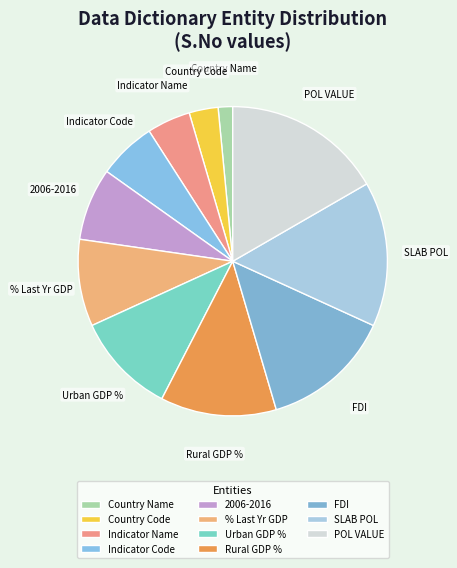

True or false: Urban GDP % accounts for 21% of the total.

False